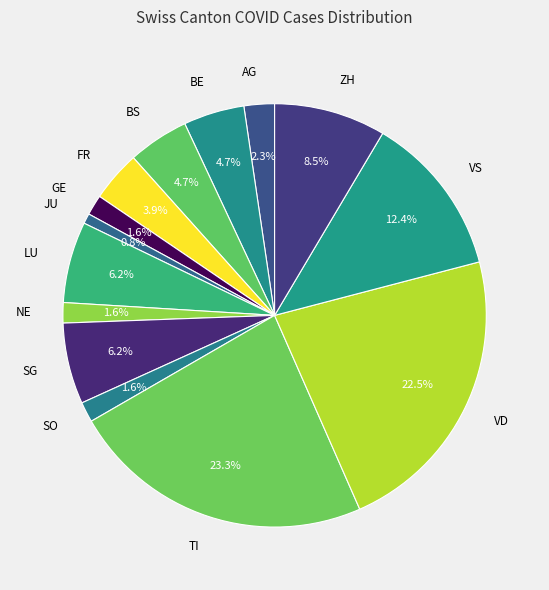

Between SG and BE, which is larger?

SG